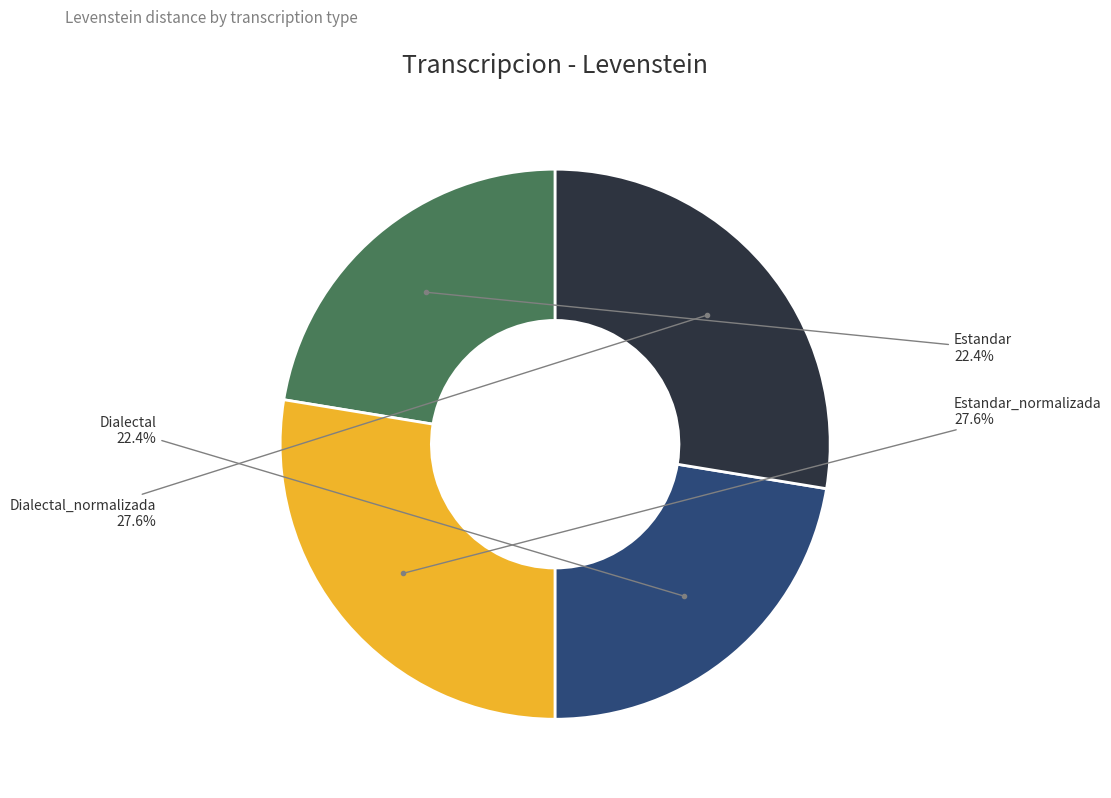

Is there a majority slice in this chart?

No